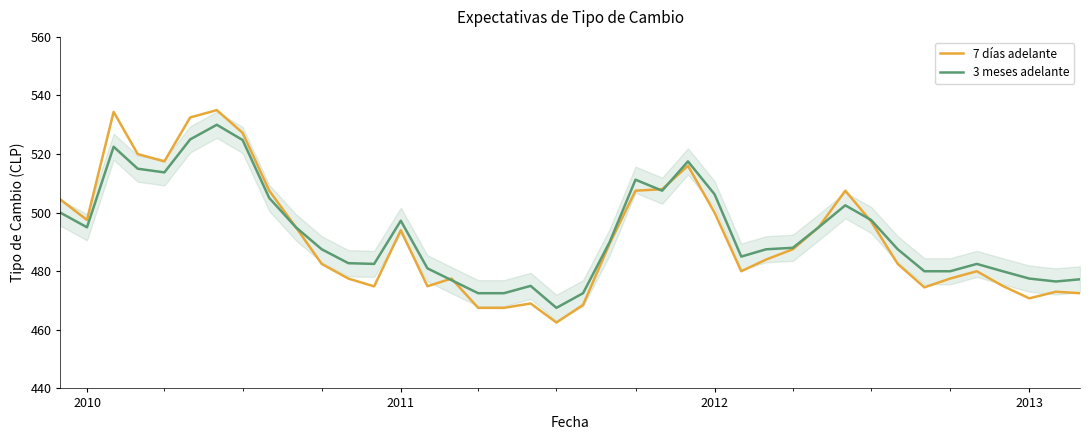

Which series ends up on top after the final intersection of 3 meses adelante and 7 días adelante?

3 meses adelante